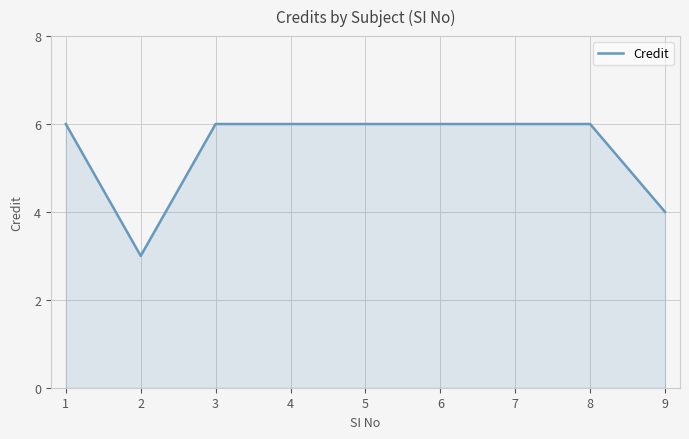

Reading left to right, transcribe all the data shown in this chart.

1=6	2=3	3=6	4=6	5=6	6=6	7=6	8=6	9=4